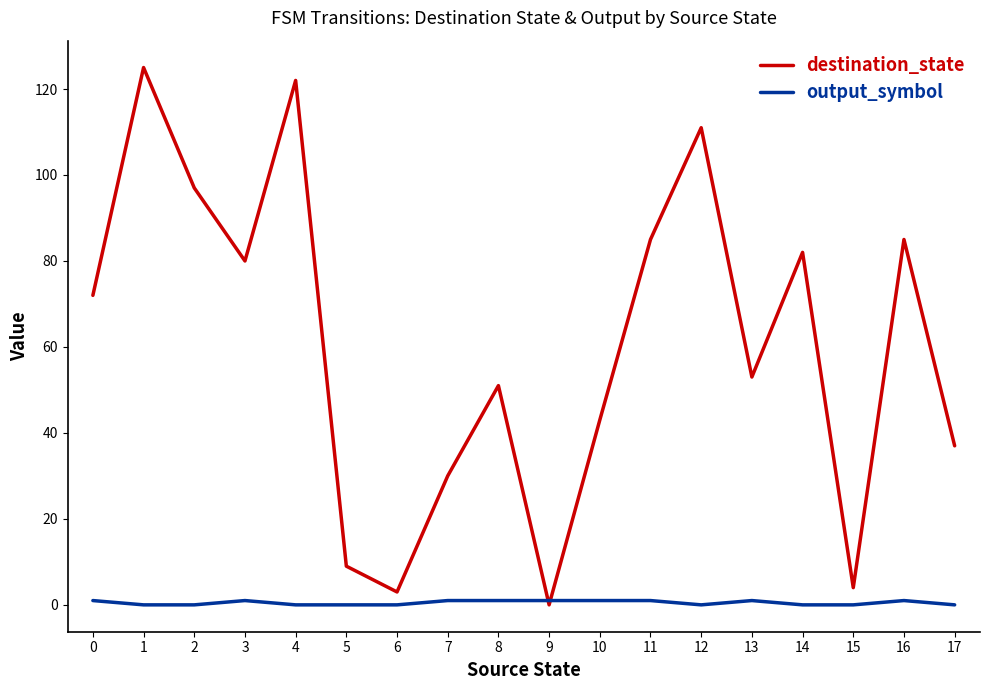

Reading left to right, list all the values displayed in this chart.

destination_state: 0=72	1=125	2=97	3=80	4=122	5=9	6=3	7=30	8=51	9=0	10=43	11=85	12=111	13=53	14=82	15=4	16=85	17=37
output_symbol: 0=1	1=0	2=0	3=1	4=0	5=0	6=0	7=1	8=1	9=1	10=1	11=1	12=0	13=1	14=0	15=0	16=1	17=0